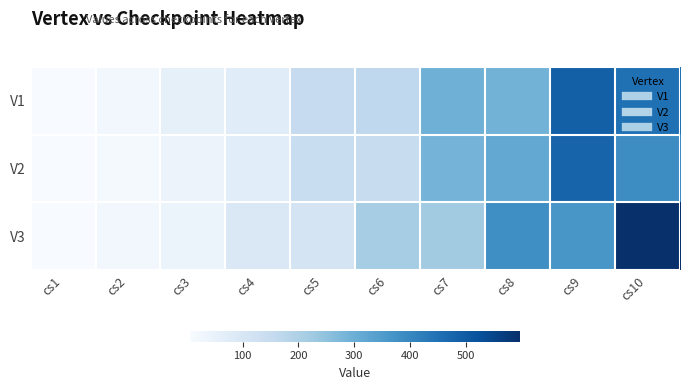

Which label corresponds to the smallest value in the chart?

cs1